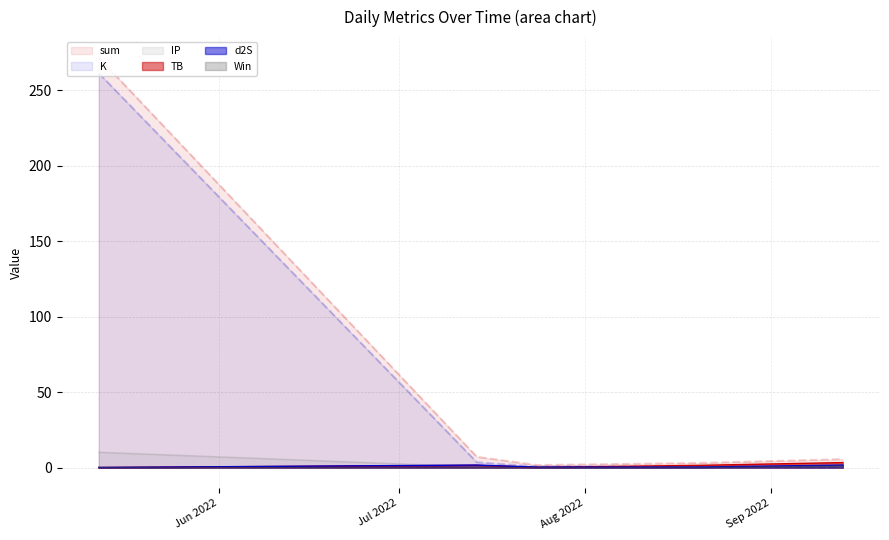

What is the lowest value of the sum series?

1.7